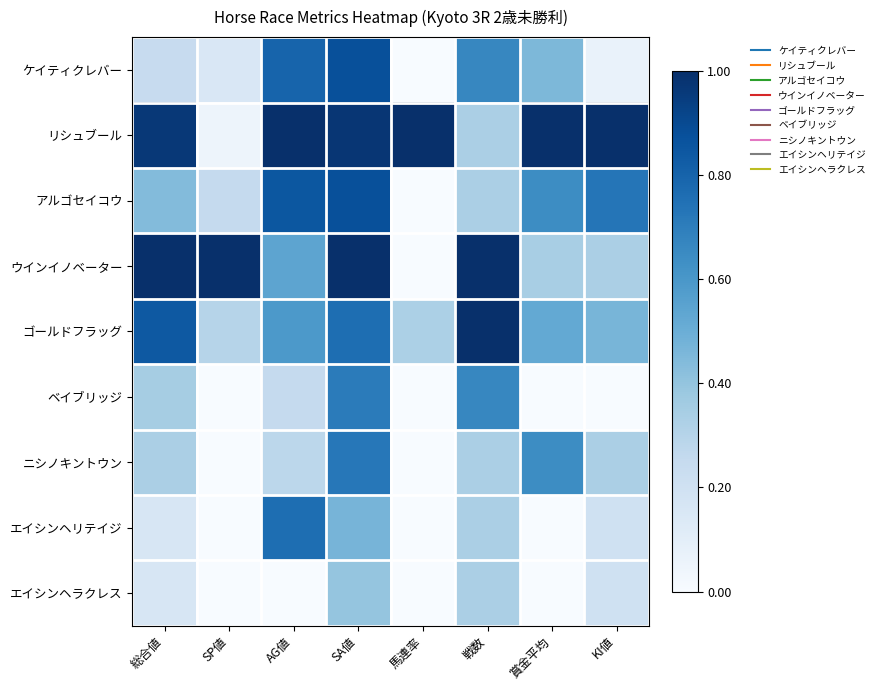

What is the greatest value displayed?

1.0